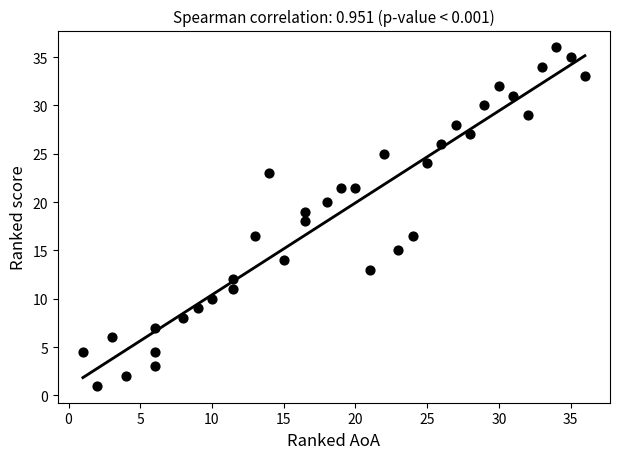

What is the range of X values (max minus min)?

35.0